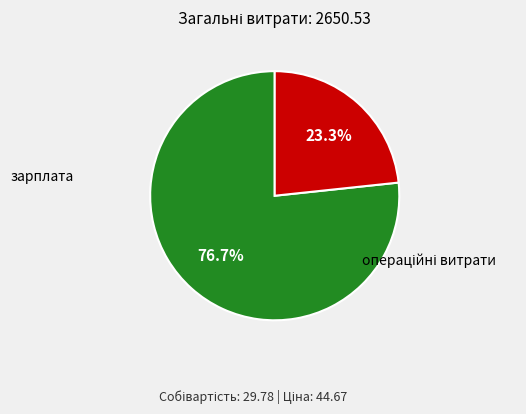

How many segments does this pie chart have?

2